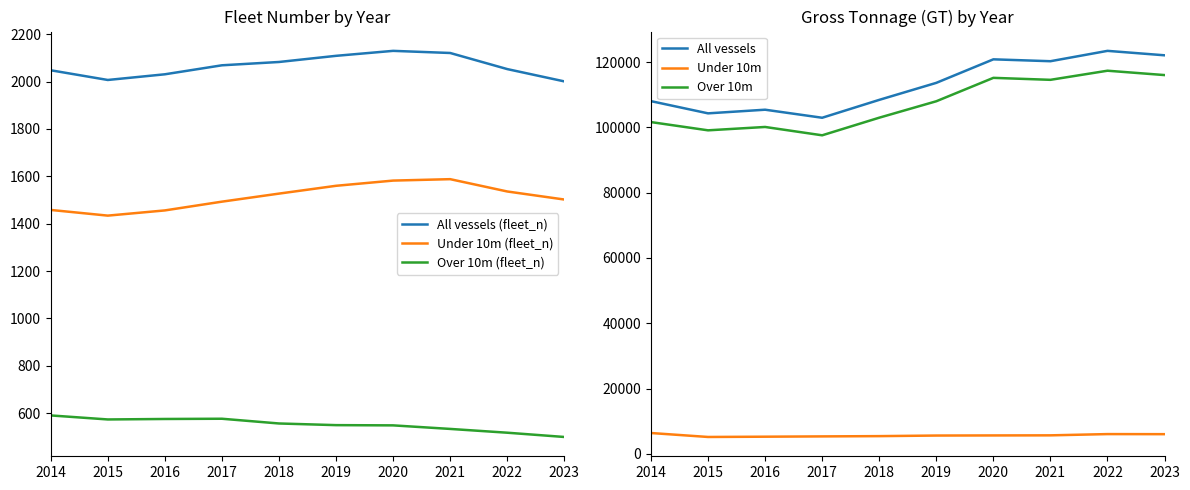

What is the spread (max minus min) of values at 2023?

121554.7